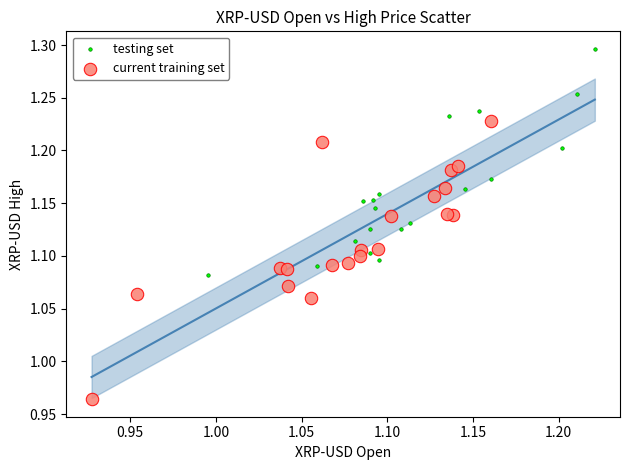

Which series contains the highest Y value?

testing set